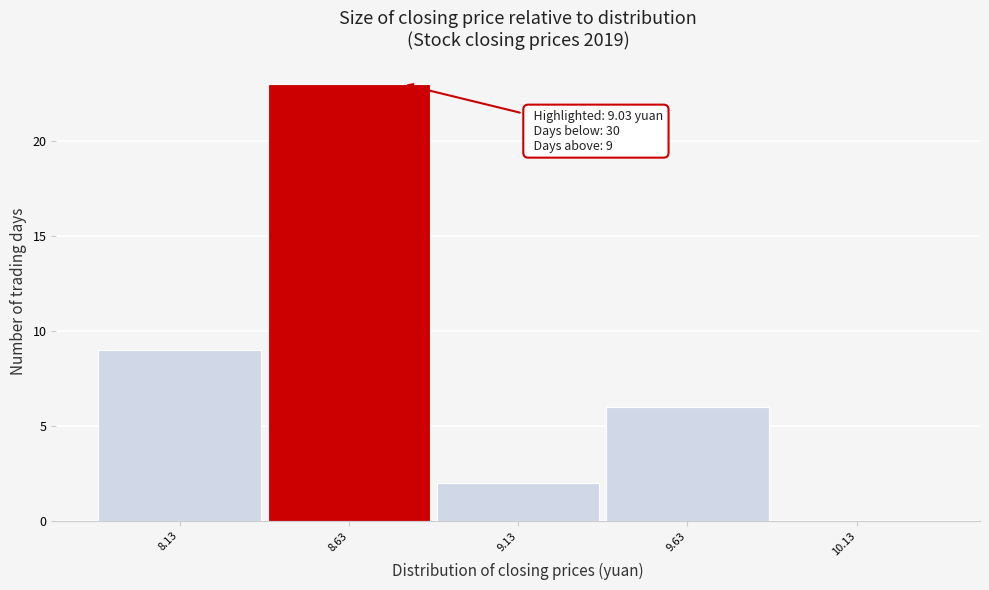

Reading right to left, transcribe all the data shown in this chart.

10.13=0	9.63=6	9.13=2	8.63=23	8.13=9